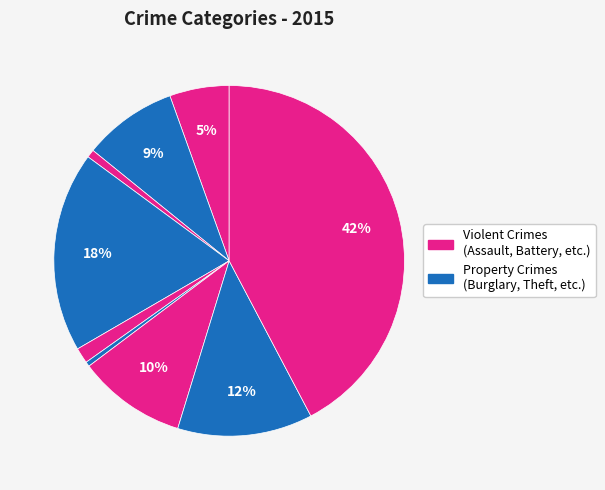

How many slices are in this pie chart?

9